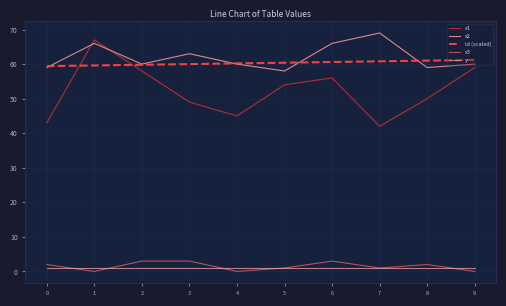

The y series shows 0.4 at 5. True or false?

False